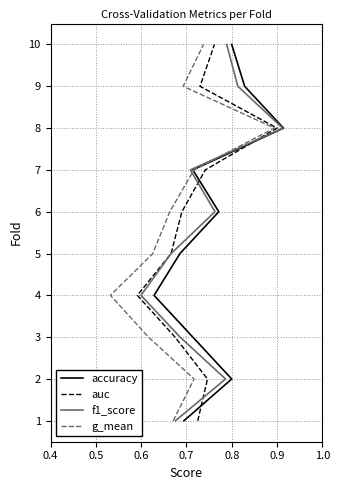

True or false: auc and g_mean intersect in this chart.

False